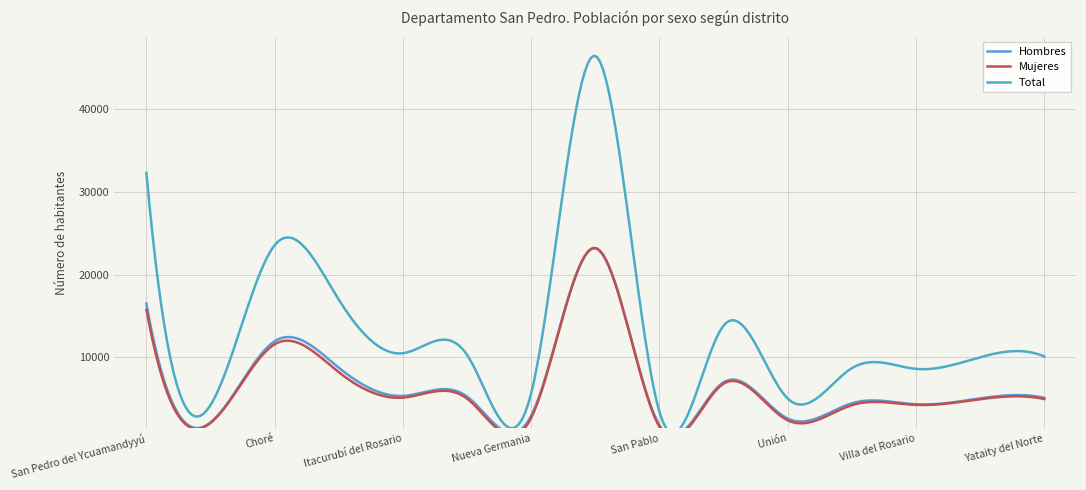

Reading left to right, what are all the values shown in this chart?

Hombres: San Pedro del Ycuamandyyú=16504	Antequera=2156	Choré=11957	General Elizardo Aquino=8757	Itacurubí del Rosario=5356	Lima=5276	Nueva Germania=2974	San Estanislao=23193	San Pablo=1803	Tacuatí=7009	Unión=2620	25 de Diciembre=4466	Villa del Rosario=4348	General Francisco Isidoro Resquín=5062	Yataity del Norte=5133
Mujeres: San Pedro del Ycuamandyyú=15763	Antequera=2094	Choré=11591	General Elizardo Aquino=8214	Itacurubí del Rosario=5151	Lima=5027	Nueva Germania=2716	San Estanislao=23212	San Pablo=1612	Tacuatí=6838	Unión=2412	25 de Diciembre=4237	Villa del Rosario=4269	General Francisco Isidoro Resquín=4957	Yataity del Norte=4980
Total: San Pedro del Ycuamandyyú=32267	Antequera=4250	Choré=23548	General Elizardo Aquino=16971	Itacurubí del Rosario=10507	Lima=10303	Nueva Germania=5690	San Estanislao=46405	San Pablo=3415	Tacuatí=13847	Unión=5032	25 de Diciembre=8703	Villa del Rosario=8617	General Francisco Isidoro Resquín=10019	Yataity del Norte=10113